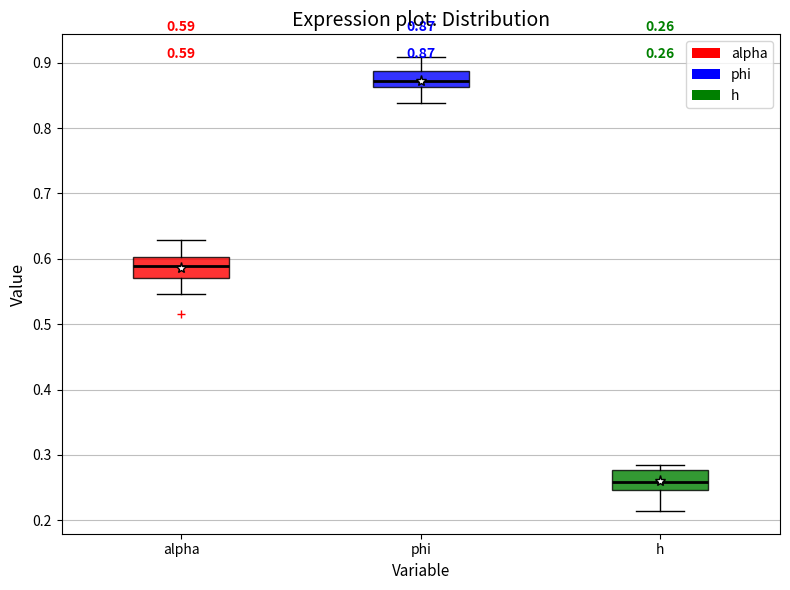

Which box has the lowest median line?

h